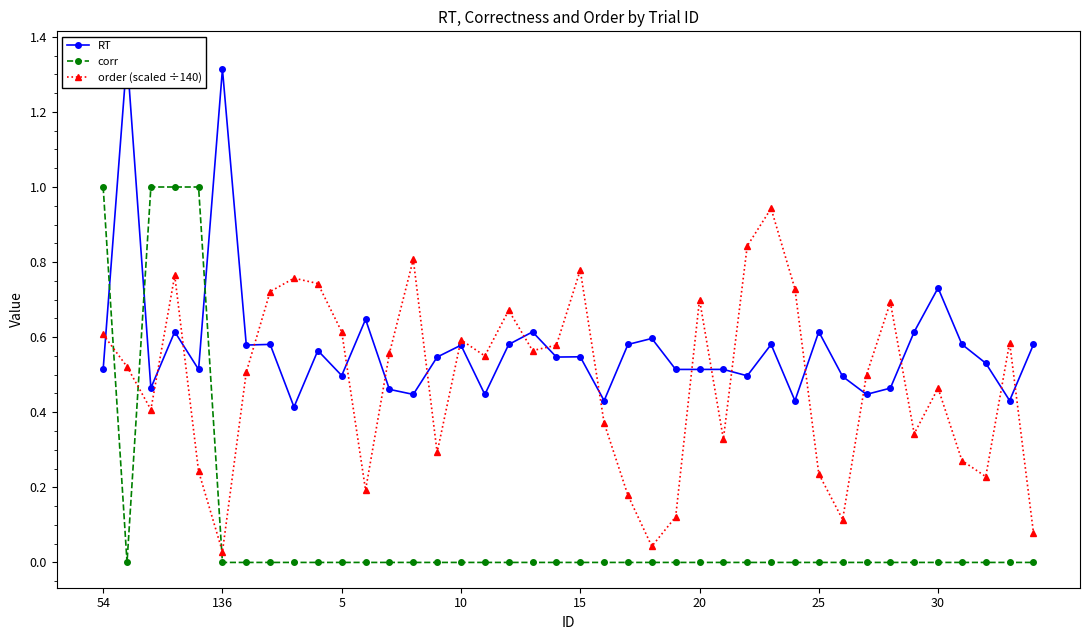

In order (scaled ÷140), how many points are higher than both neighbors (excluding endpoints)?

11